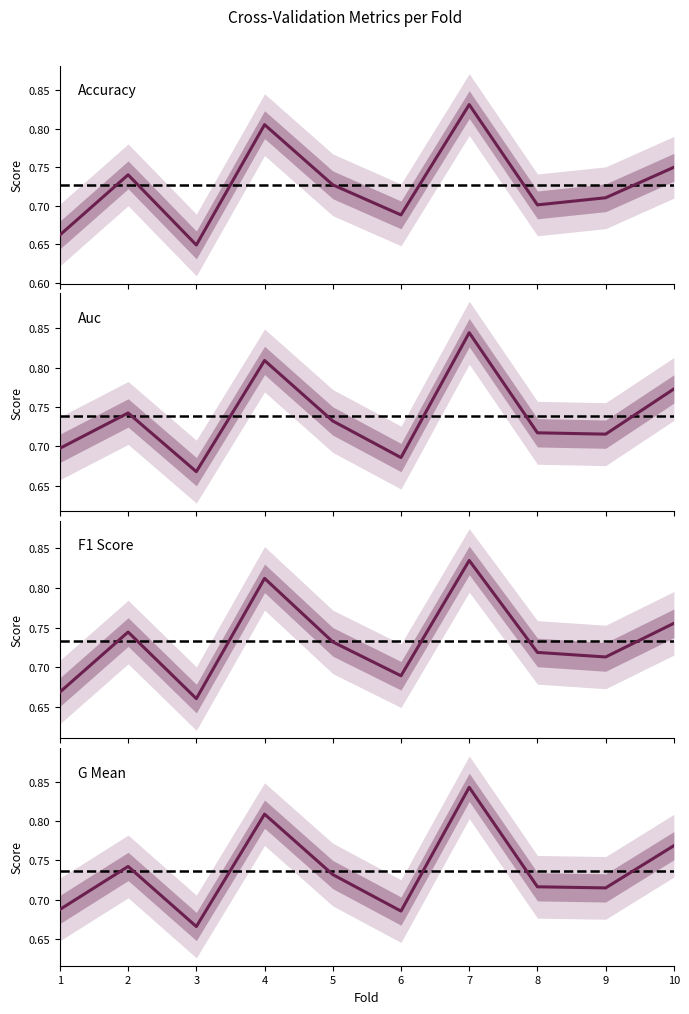

List the labels in order of accuracy value, largest first.

7, 4, 10, 2, 5, 9, 8, 6, 1, 3